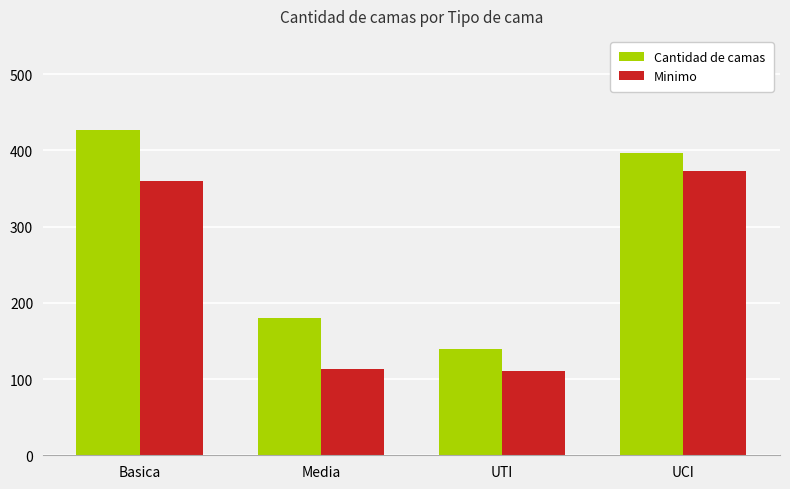

What is the greatest value displayed?

426